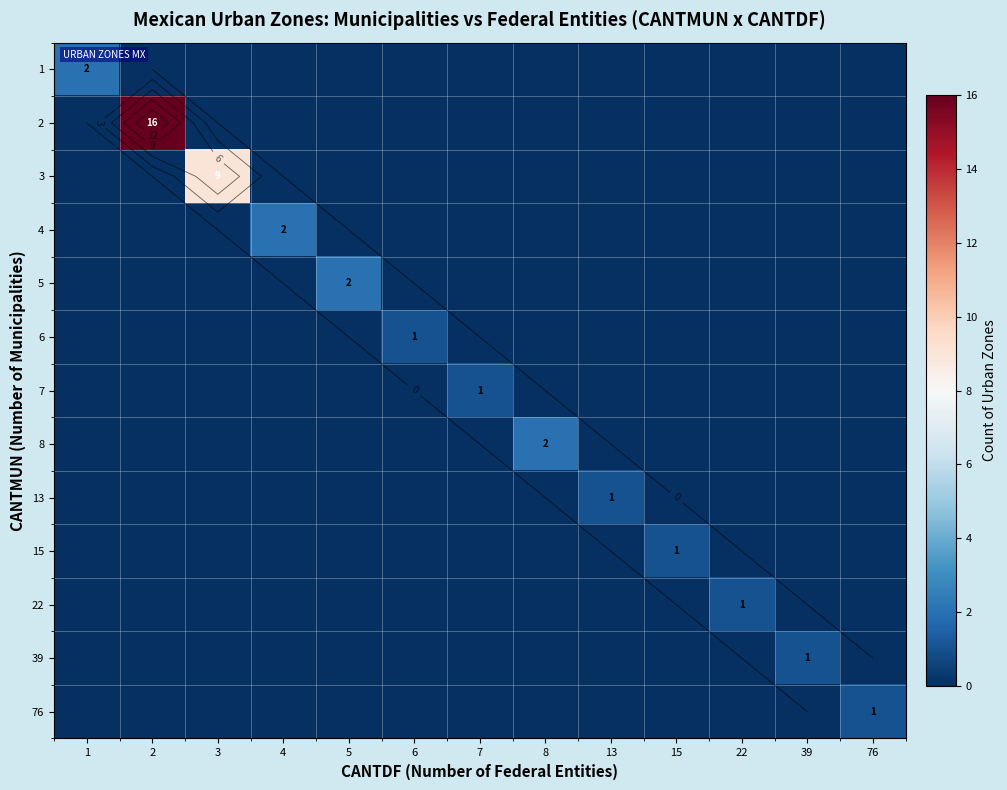

At which category is the sum across all series the highest?

2